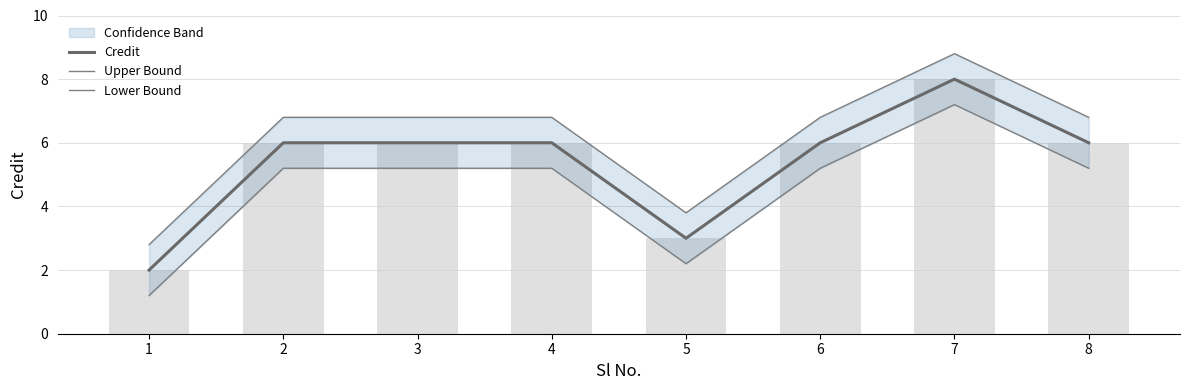

List the labels in order of Credit value, smallest first.

1, 5, 2, 3, 4, 6, 8, 7